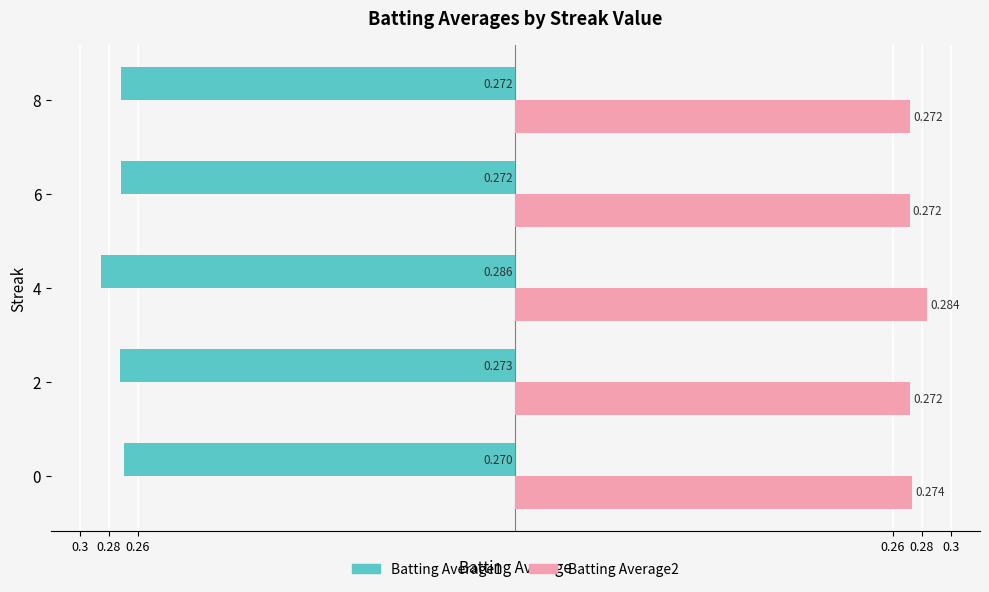

What are all the series names shown in the legend?

Batting Average1, Batting Average2